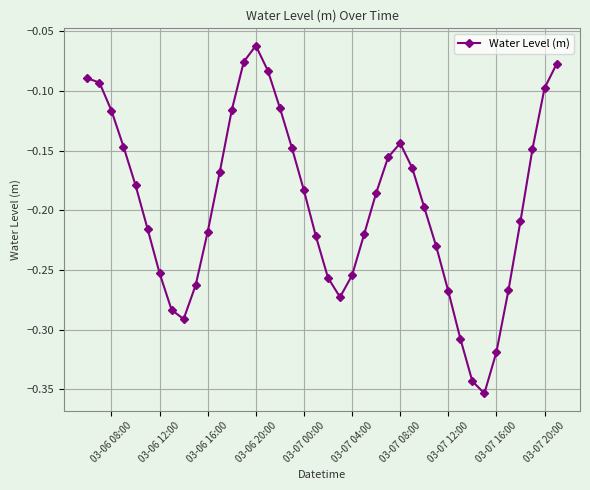

What is the sum of all values?

-7.8